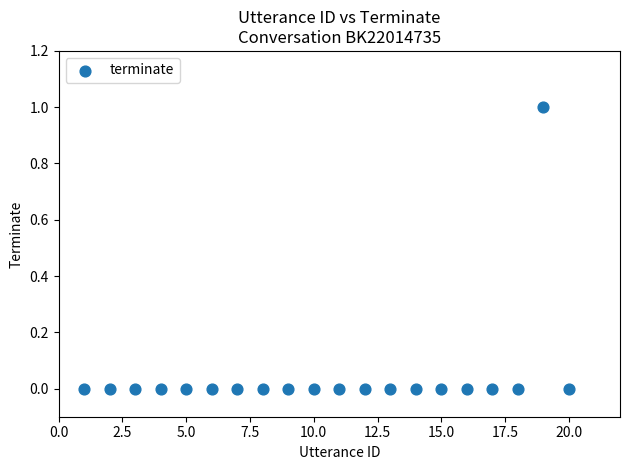

What is the range of X values (max minus min)?

19